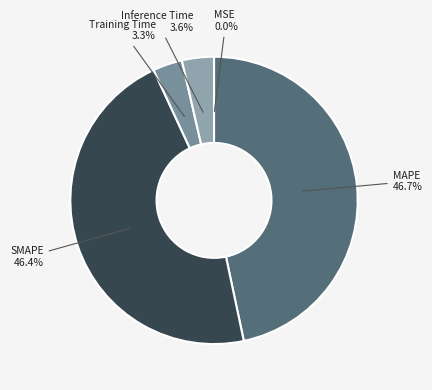

Does Inference Time account for over 50% of the chart?

No